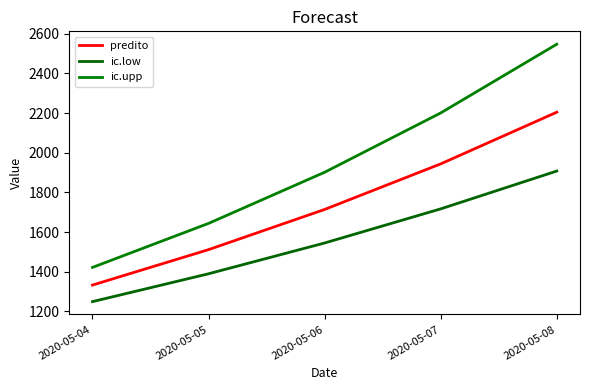

What is the total value across all series at 2020-05-05?

4545.3